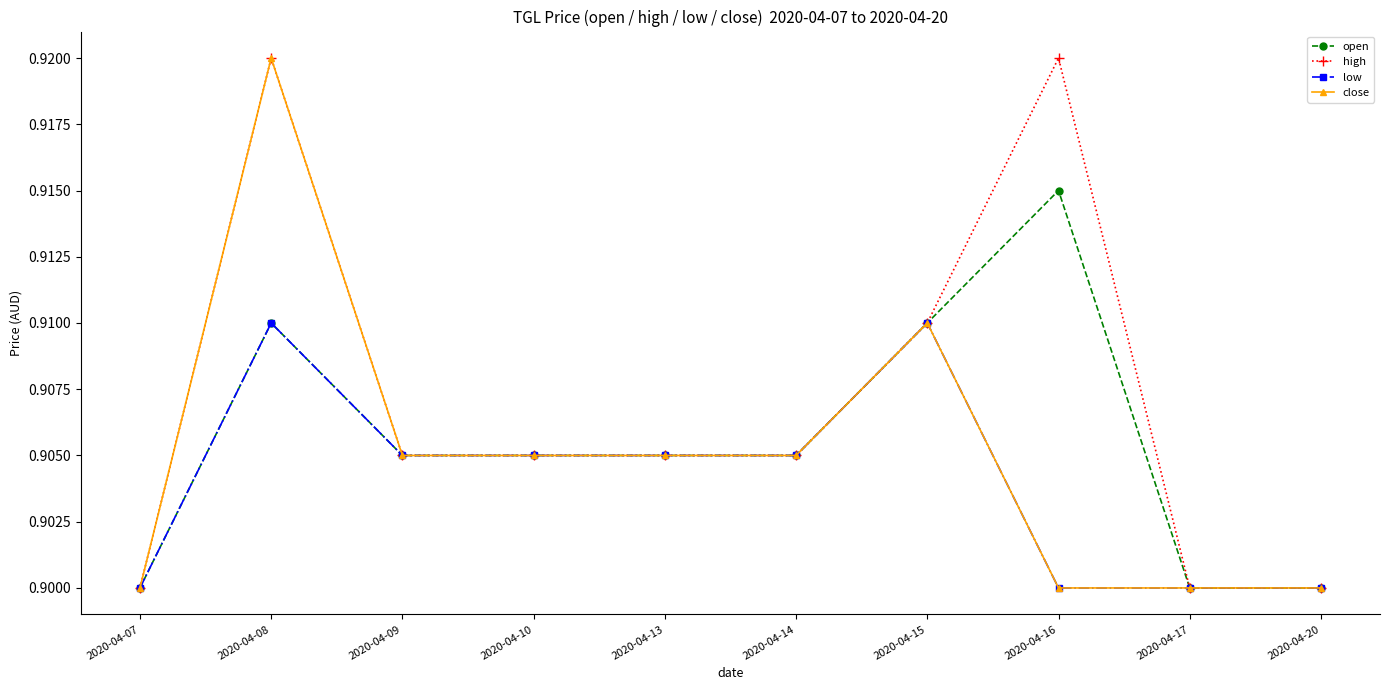

Is it true that open equals 0.9 at 2020-04-15?

True